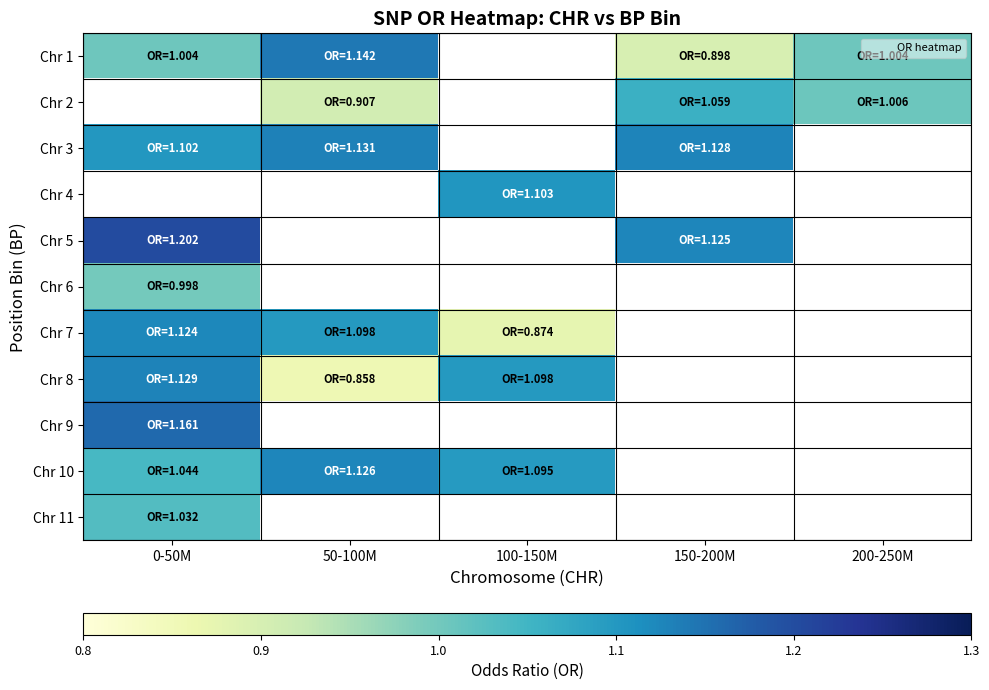

Is the value of Chr 6 at 0-50M greater than the value of Chr 10 at 0-50M?

No